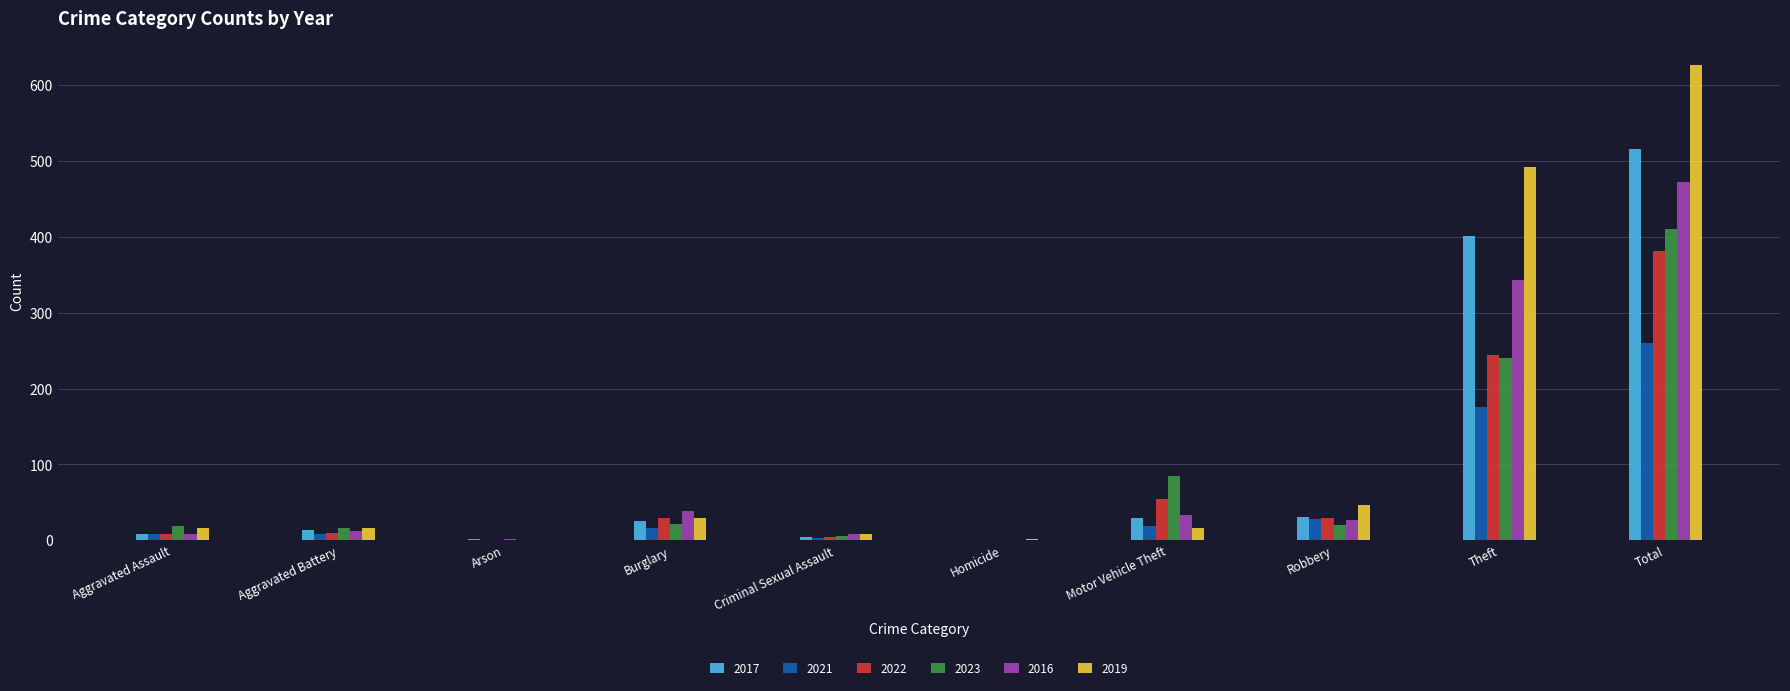

Where does the 2016 series first go above 27?

Burglary